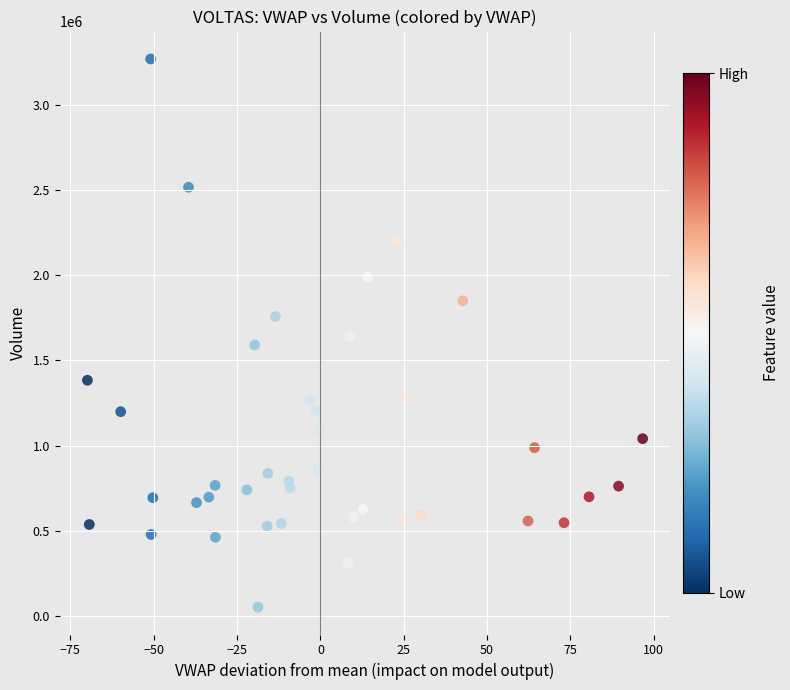

What is the range of Y values (max minus min)?

3219252